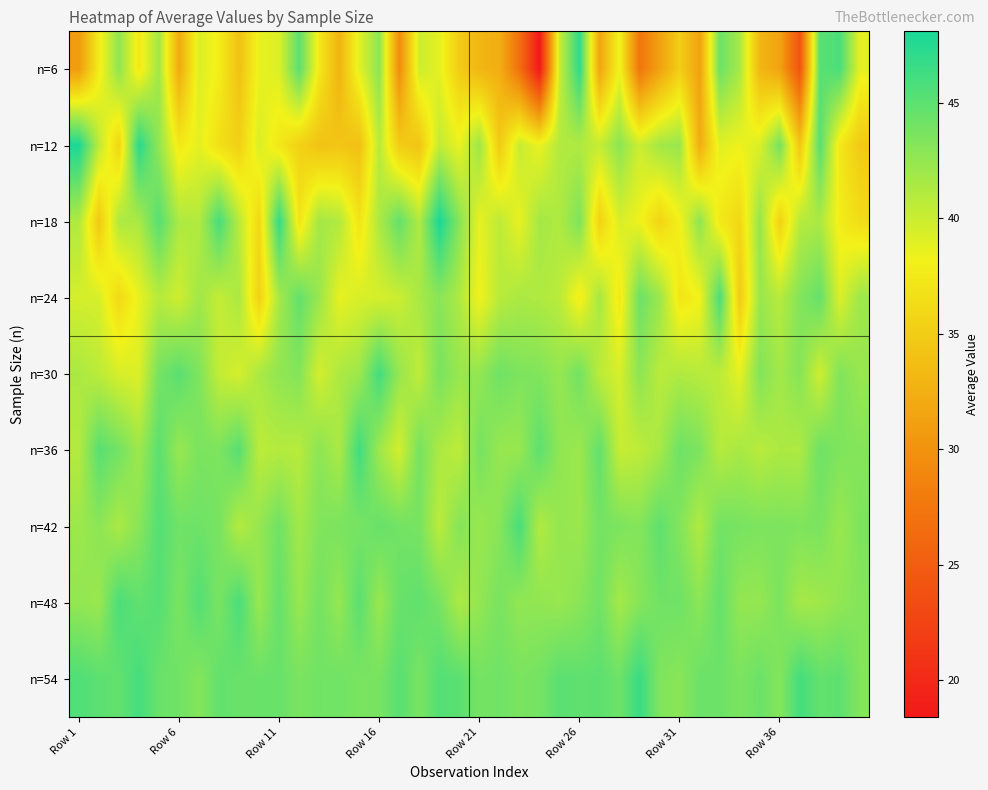

Which series has the largest range (max minus min)?

n=6